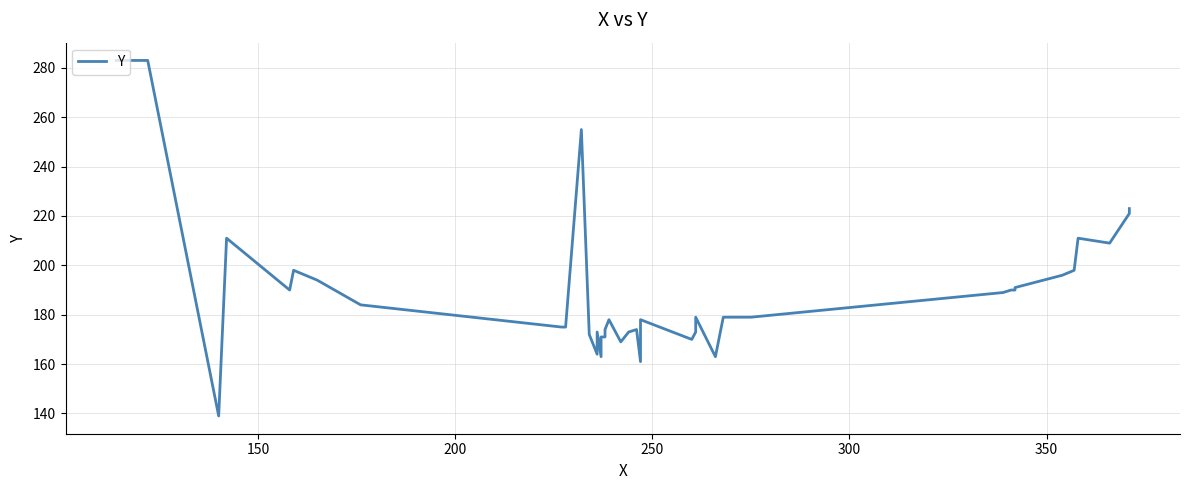

What is the sum of all values?

7569